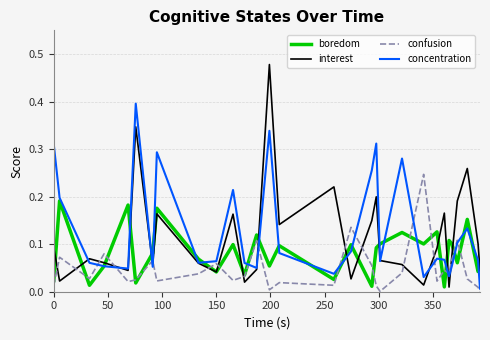

Rank the series by their maximum value, from lowest to highest.

boredom, confusion, concentration, interest